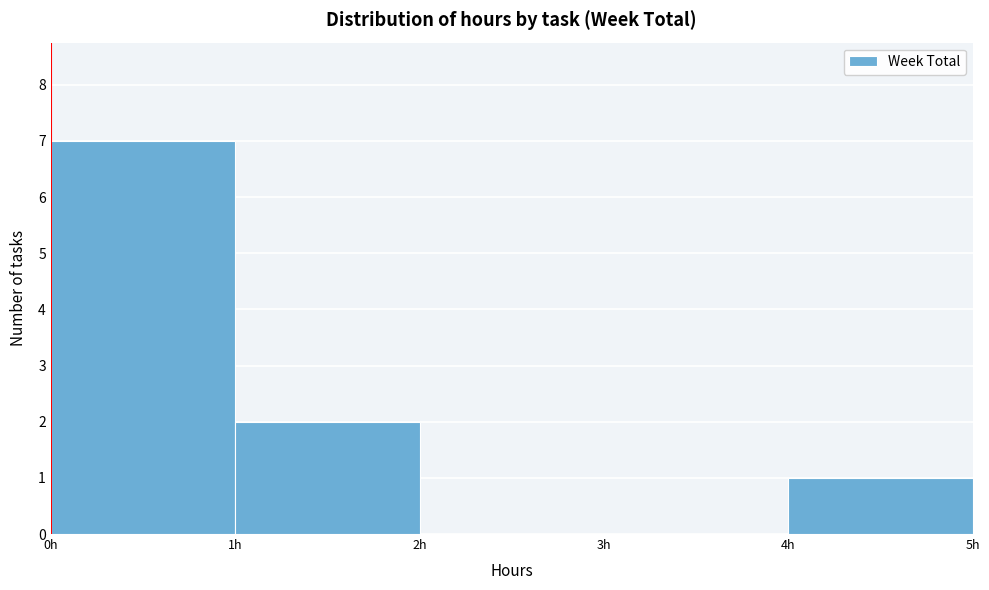

Reading left to right, list every bar in this chart as the range it spans on the x-axis followed by its height. The values are not printed on the chart, so give them approximately, as read against the axis.

0 to 1: 7
1 to 2: 2
2 to 3: 0
3 to 4: 0
4 to 5: 1